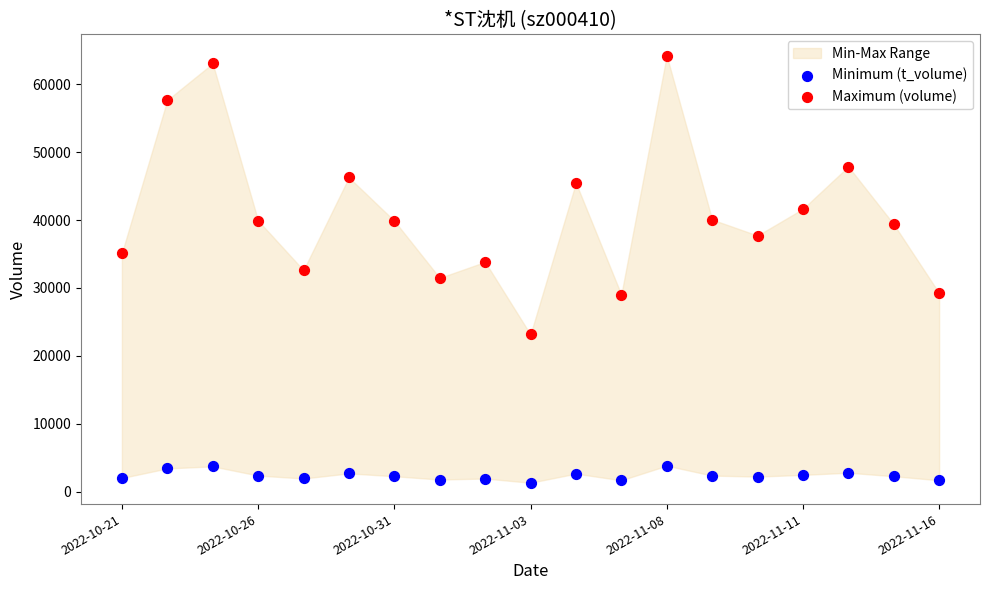

Which series reaches the minimum Y coordinate?

Minimum (t_volume)